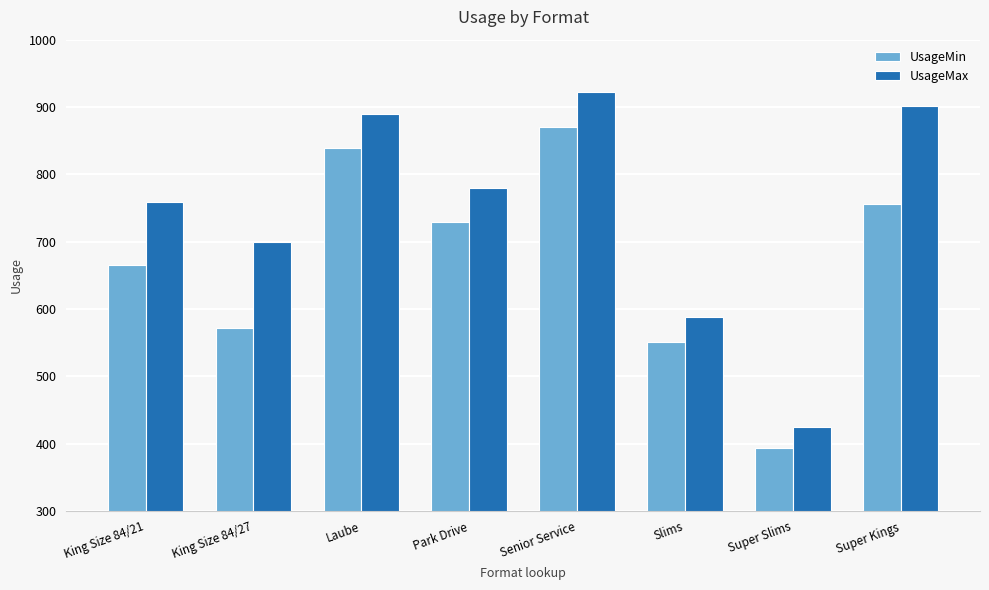

How many data points in UsageMin are less than 729?

4